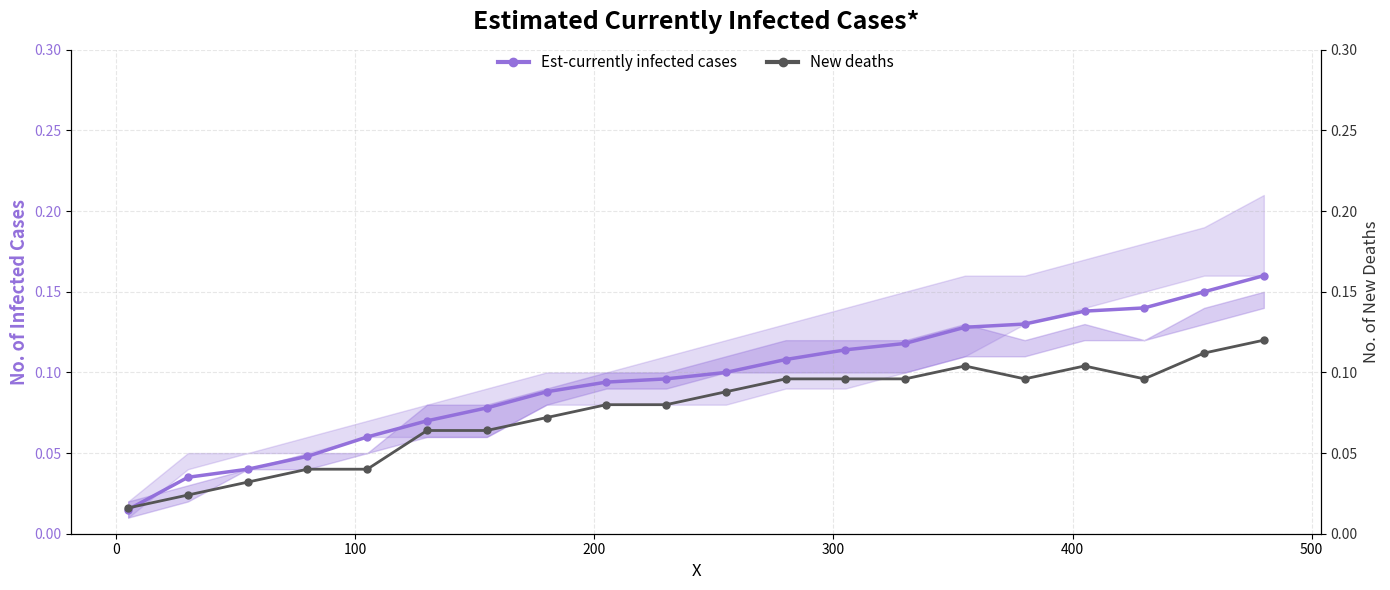

Count the number of data series in this chart.

2